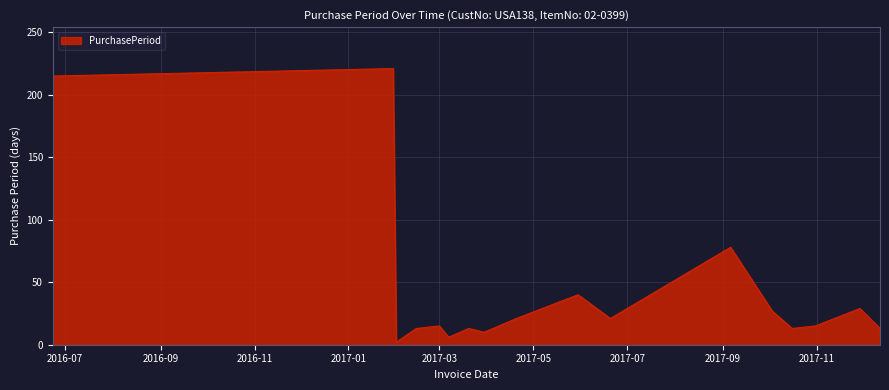

What is the difference between the maximum and minimum values?

219